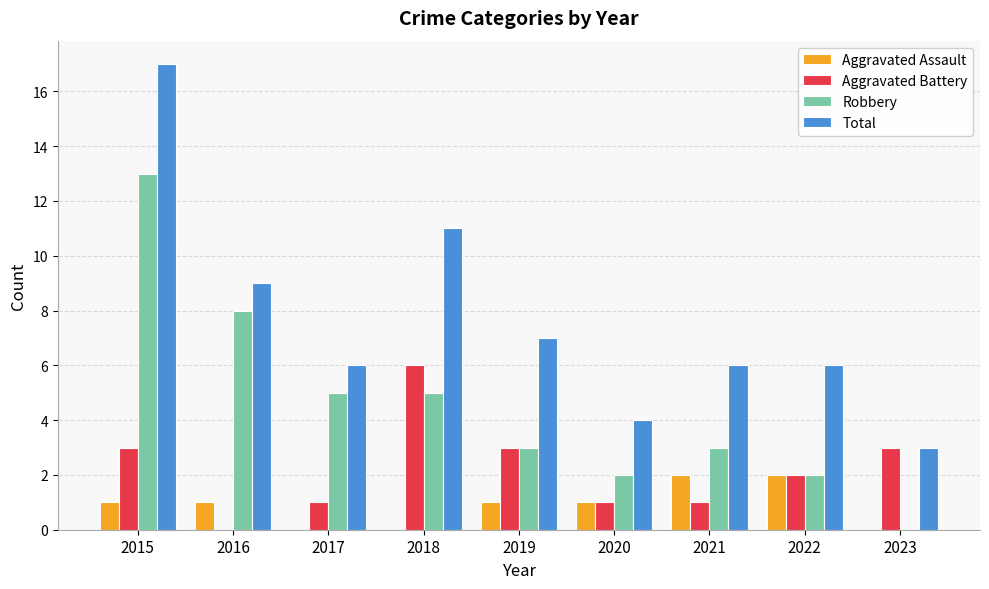

True or false: Robbery has a value of 3 at 2022.

False